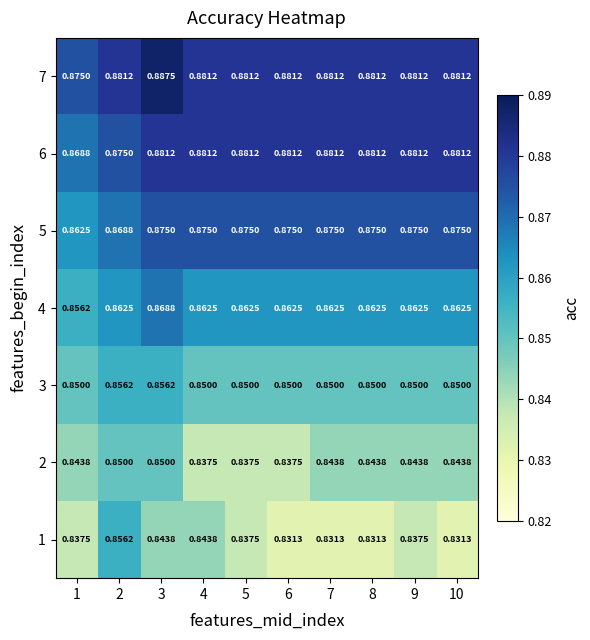

Is the value of 3 at 4 greater than the value of 7 at 9?

No